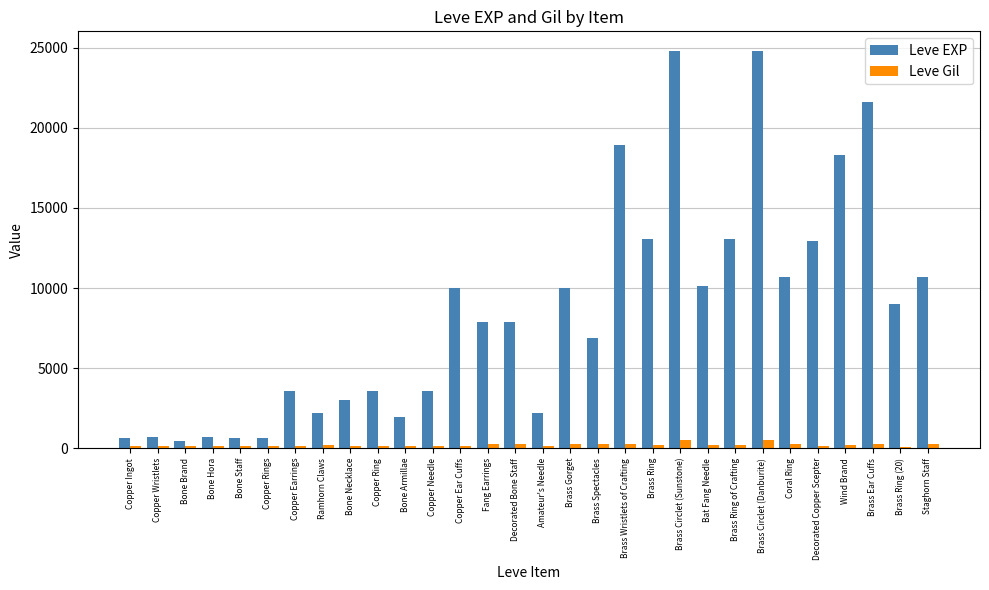

What is the average value of the Leve EXP series?

8486